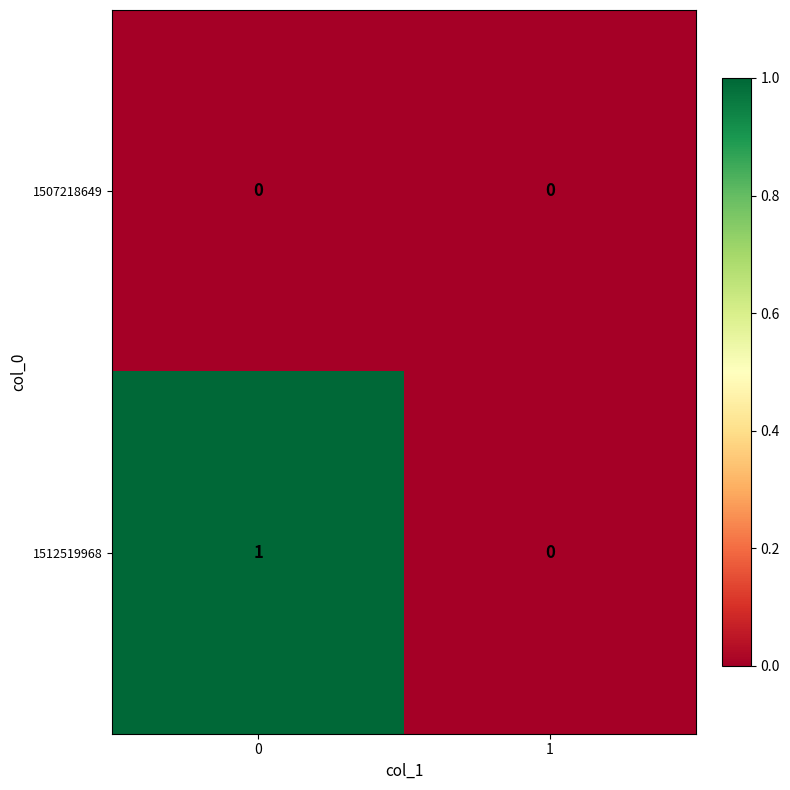

Which series changed the most between 0 and 1?

1512519968